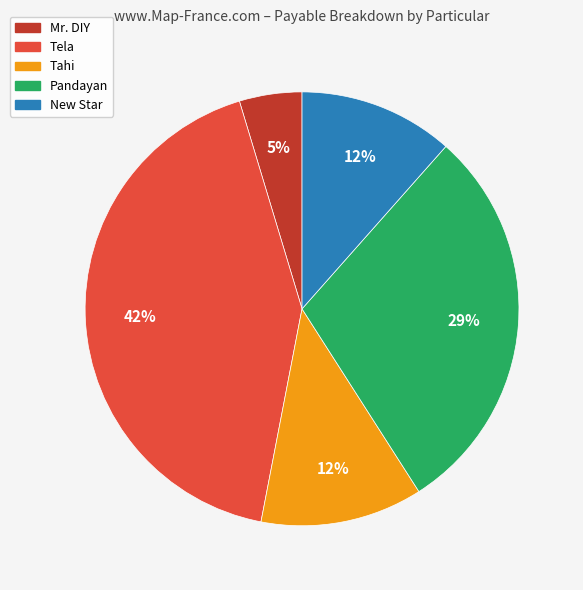

The Mr. DIY slice represents 5% of the pie. True or false?

True